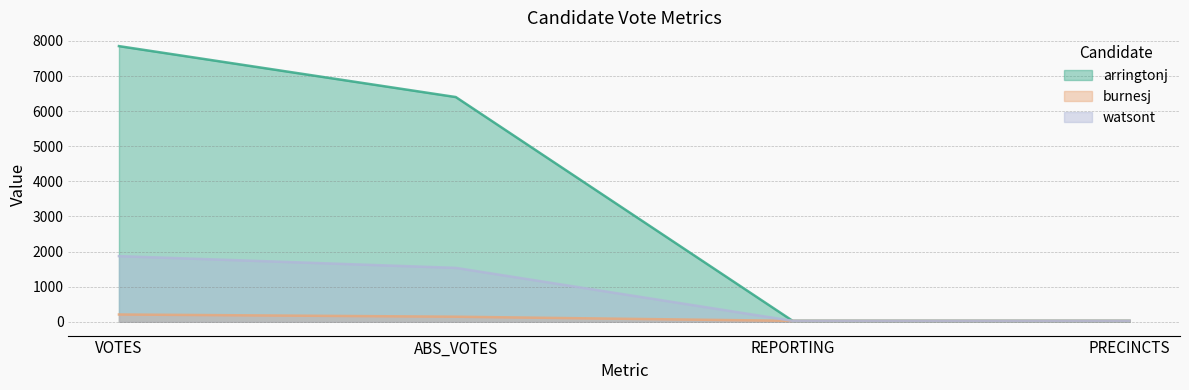

Where is burnesj nearest to the value 117?

ABS_VOTES